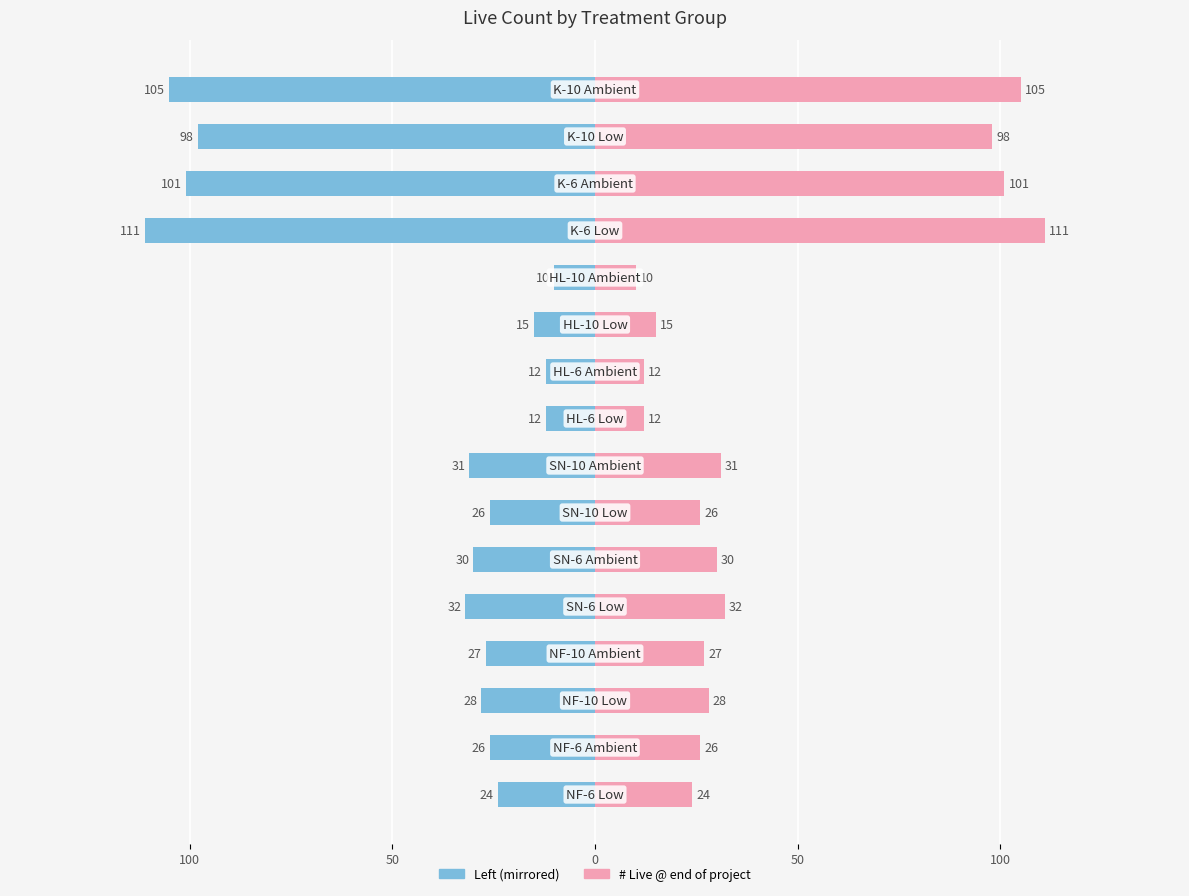

How many distinct data groups are displayed?

2